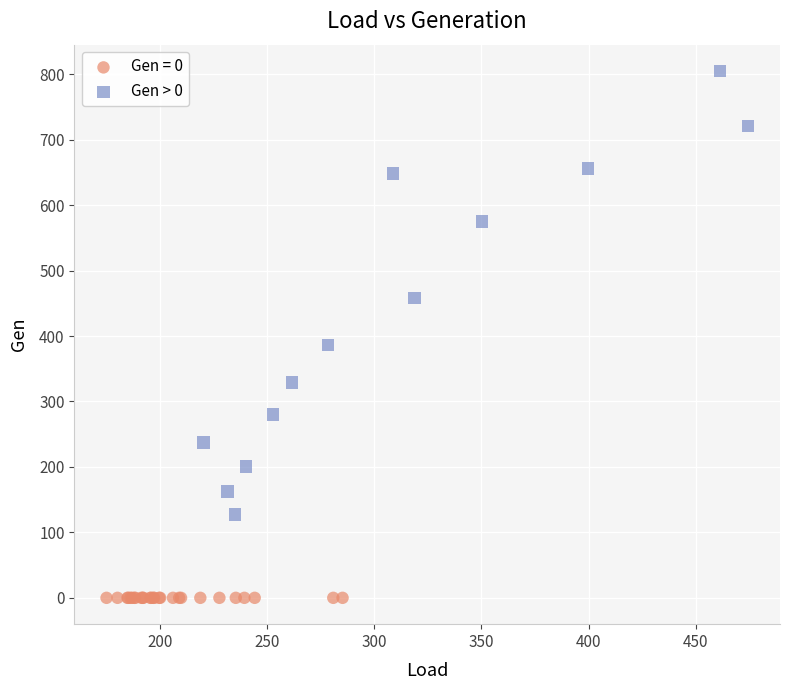

Which series reaches the minimum Y coordinate?

Gen = 0